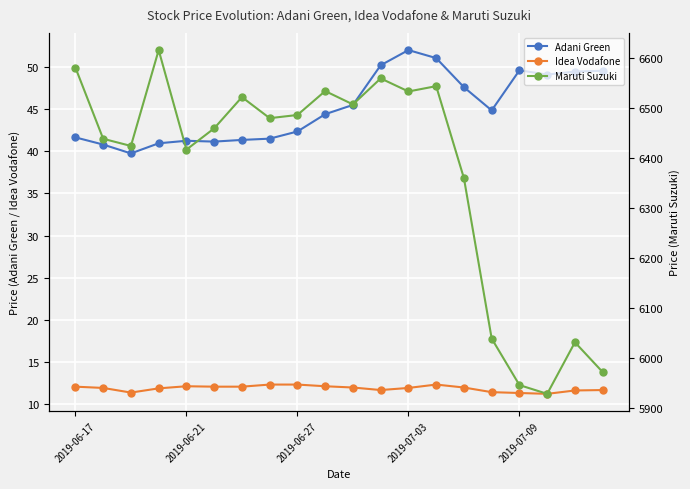

True or false: Idea Vodafone and Adani Green intersect in this chart.

False